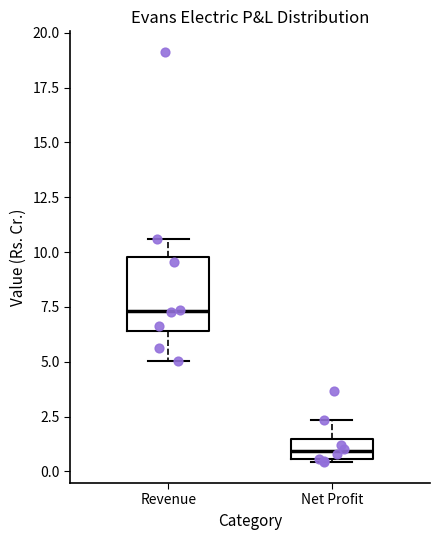

Which box is the tallest, from its lower edge to its upper edge?

Revenue